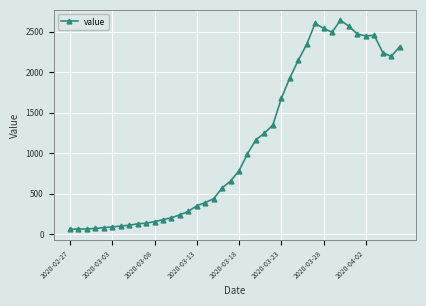

What is the difference between the maximum and minimum values?

2578